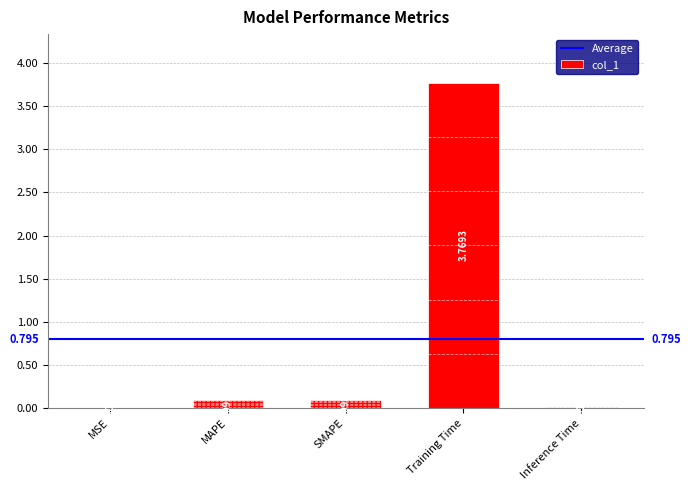

Between Inference Time and MAPE, which is larger?

MAPE